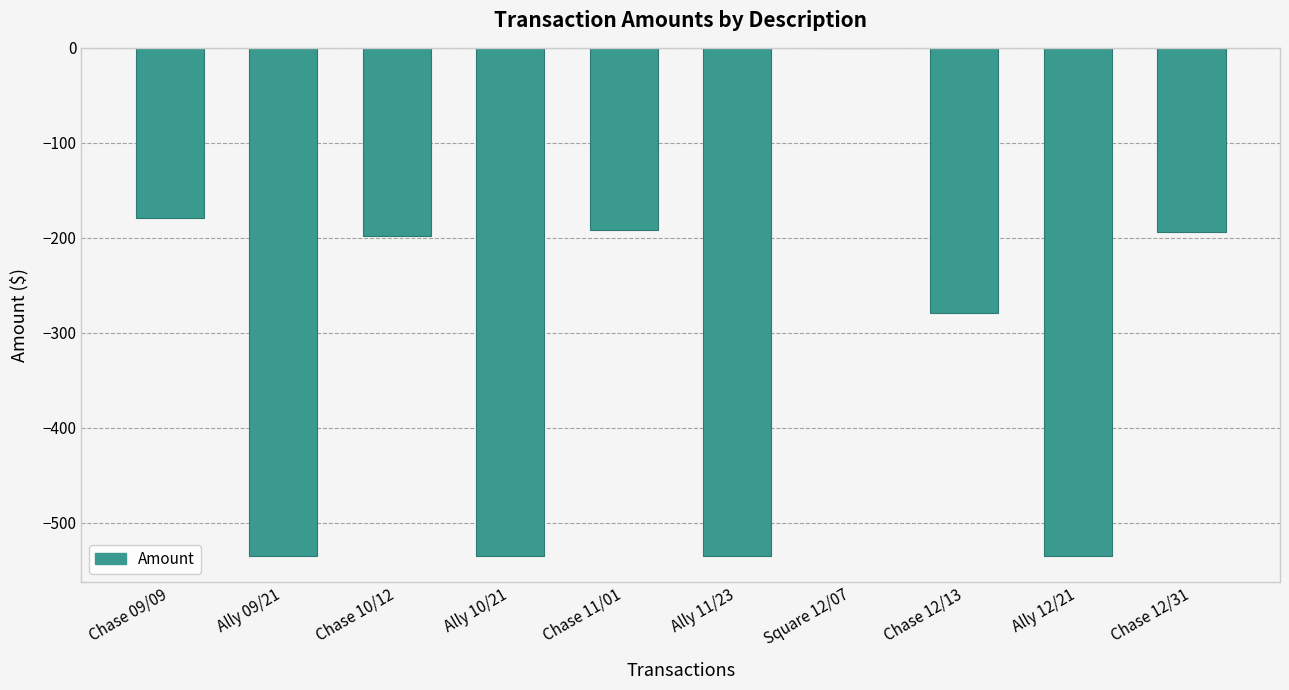

Count the number of categories in the chart.

10